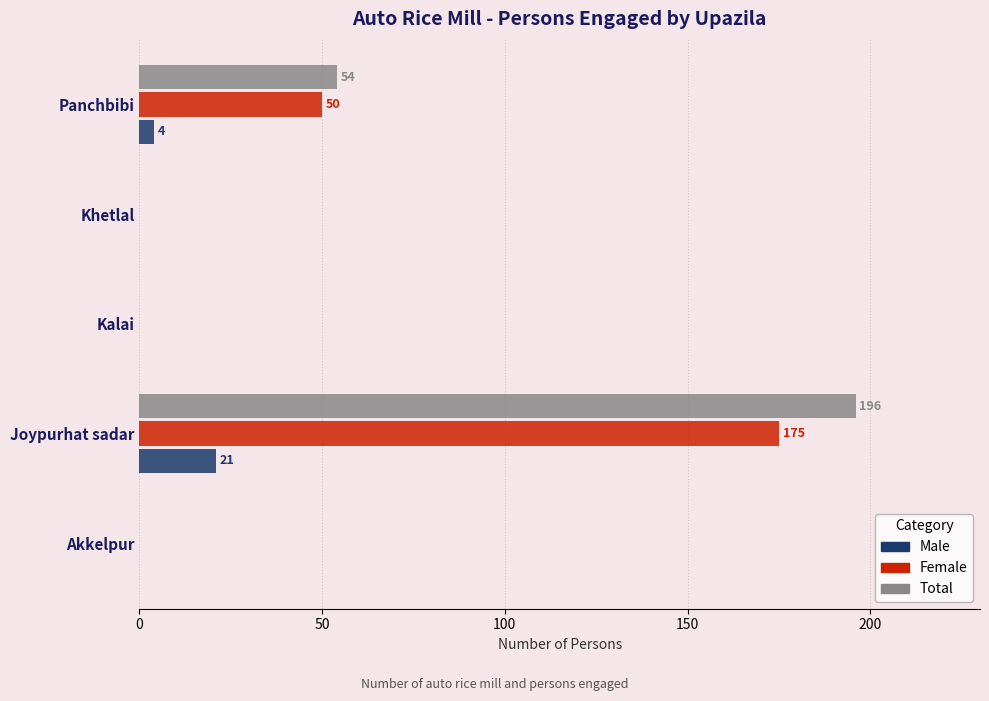

Which series has the widest spread of values?

Total